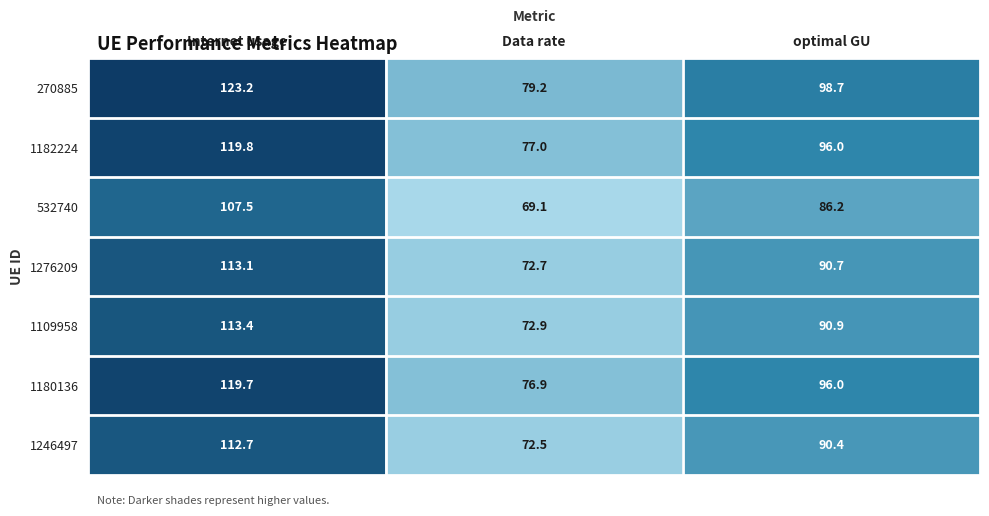

Reading left to right, what are all the values shown in this chart?

270885: Internet usage=123.2	Data rate=79.2	optimal GU=98.7
1182224: Internet usage=119.8	Data rate=77.0	optimal GU=96.0
532740: Internet usage=107.5	Data rate=69.1	optimal GU=86.2
1276209: Internet usage=113.1	Data rate=72.7	optimal GU=90.7
1109958: Internet usage=113.4	Data rate=72.9	optimal GU=90.9
1180136: Internet usage=119.7	Data rate=76.9	optimal GU=96.0
1246497: Internet usage=112.7	Data rate=72.5	optimal GU=90.4